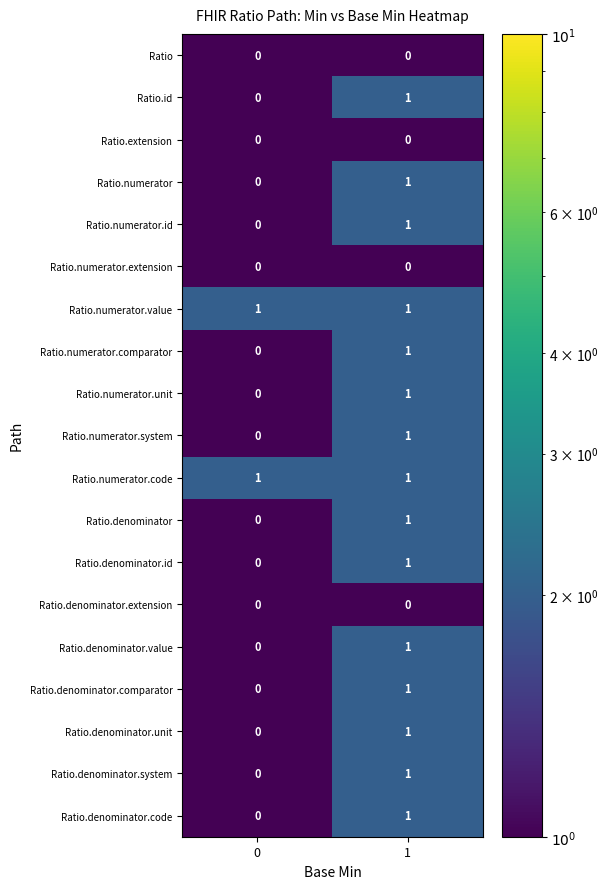

List the labels in order of Ratio.numerator.comparator value, largest first.

1, 0